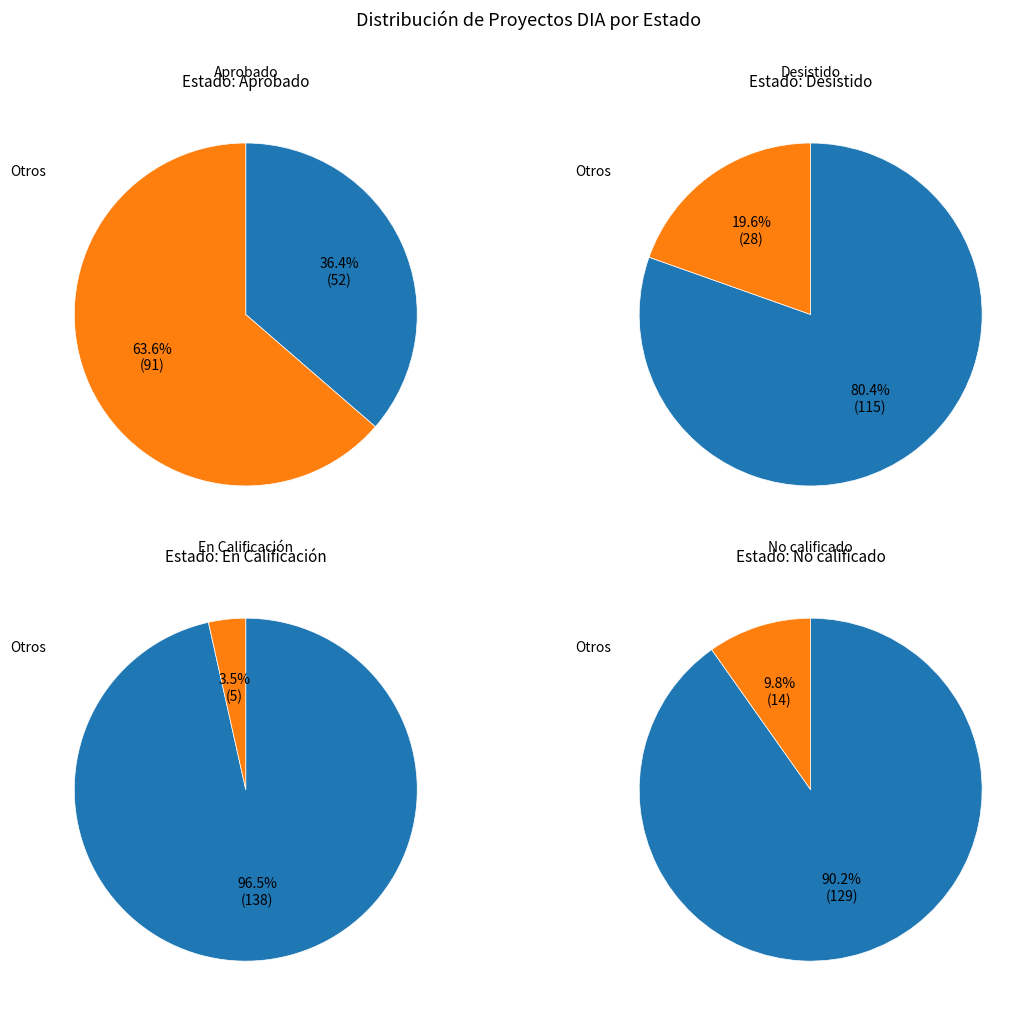

Does any single category account for the majority?

Yes